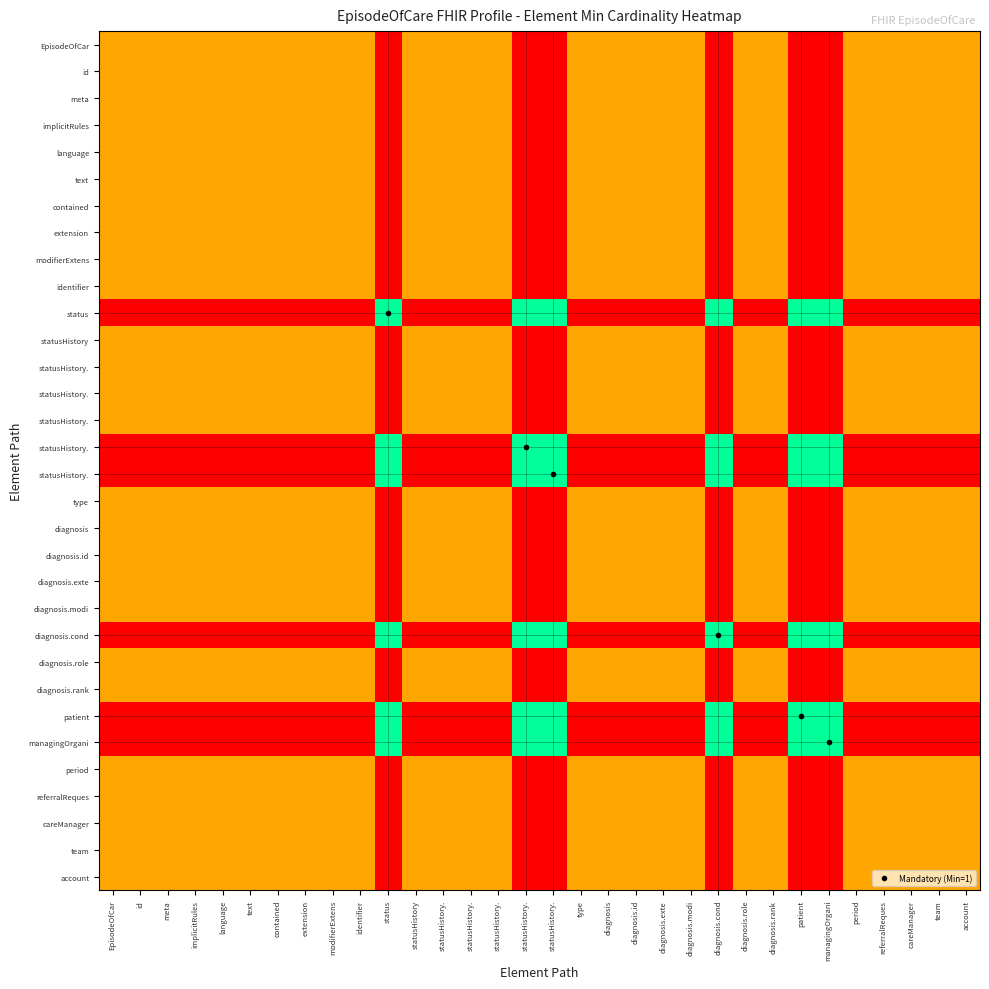

How many data points does each series have?

32